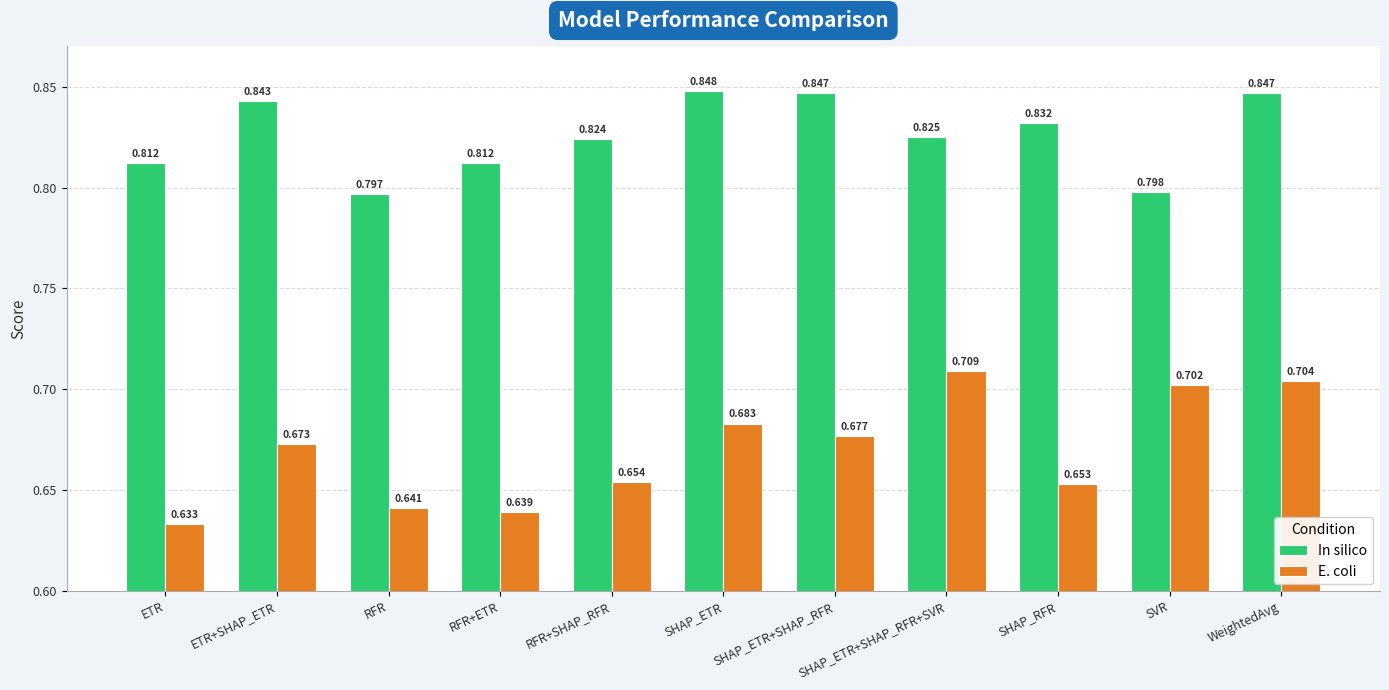

At how many categories does at least one series exceed 0?

11